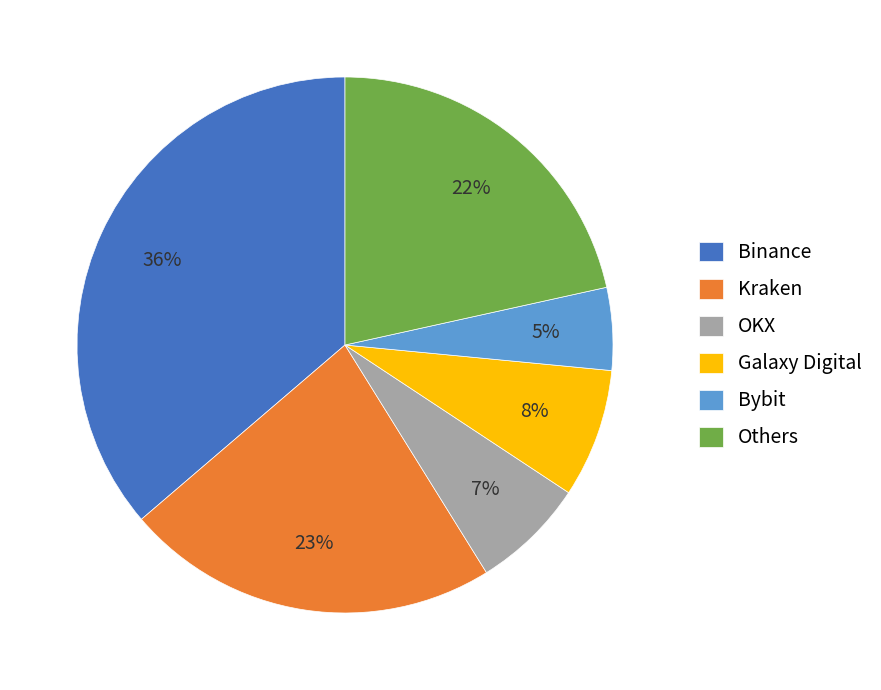

Between Bybit and OKX, which is larger?

OKX